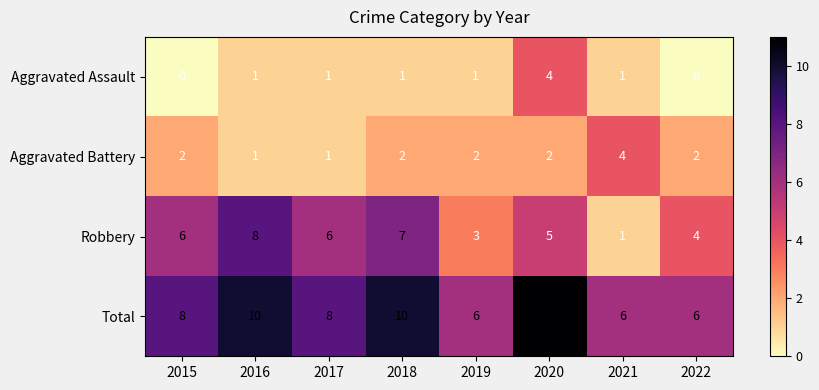

At which category does the chart reach its peak across all series?

2020